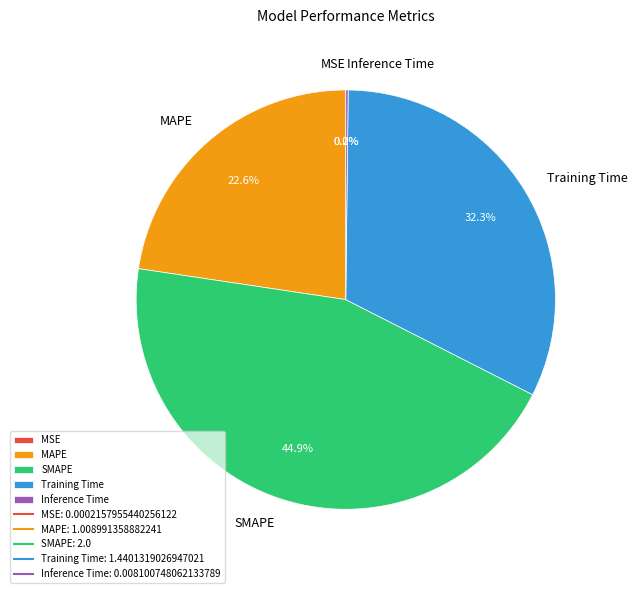

To the nearest percent, what is the difference between the largest and smallest slice percentages?

45%